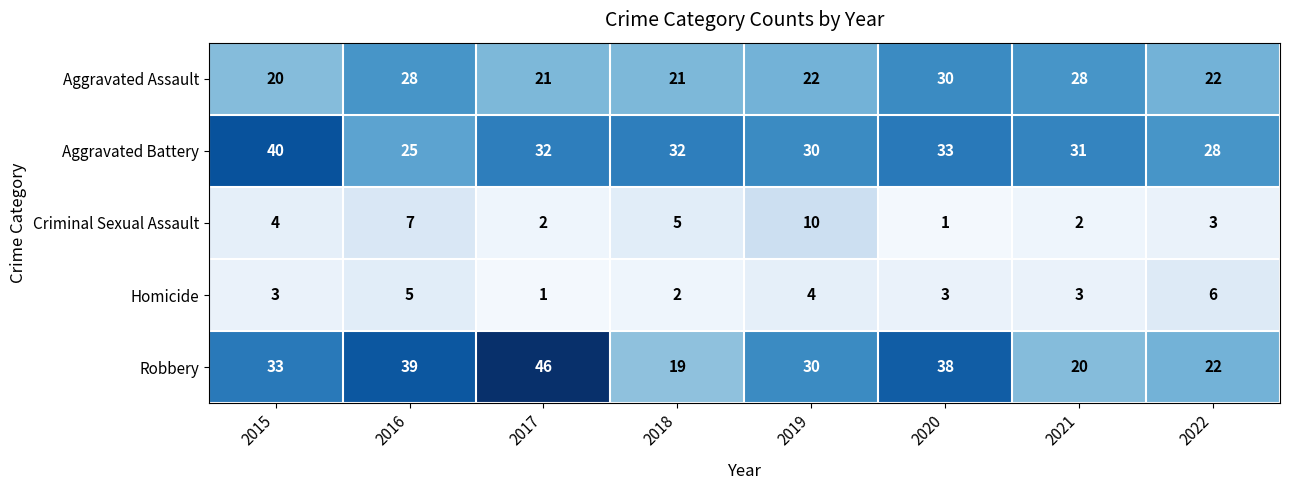

What is the difference between the Criminal Sexual Assault values at 2020 and 2016?

6